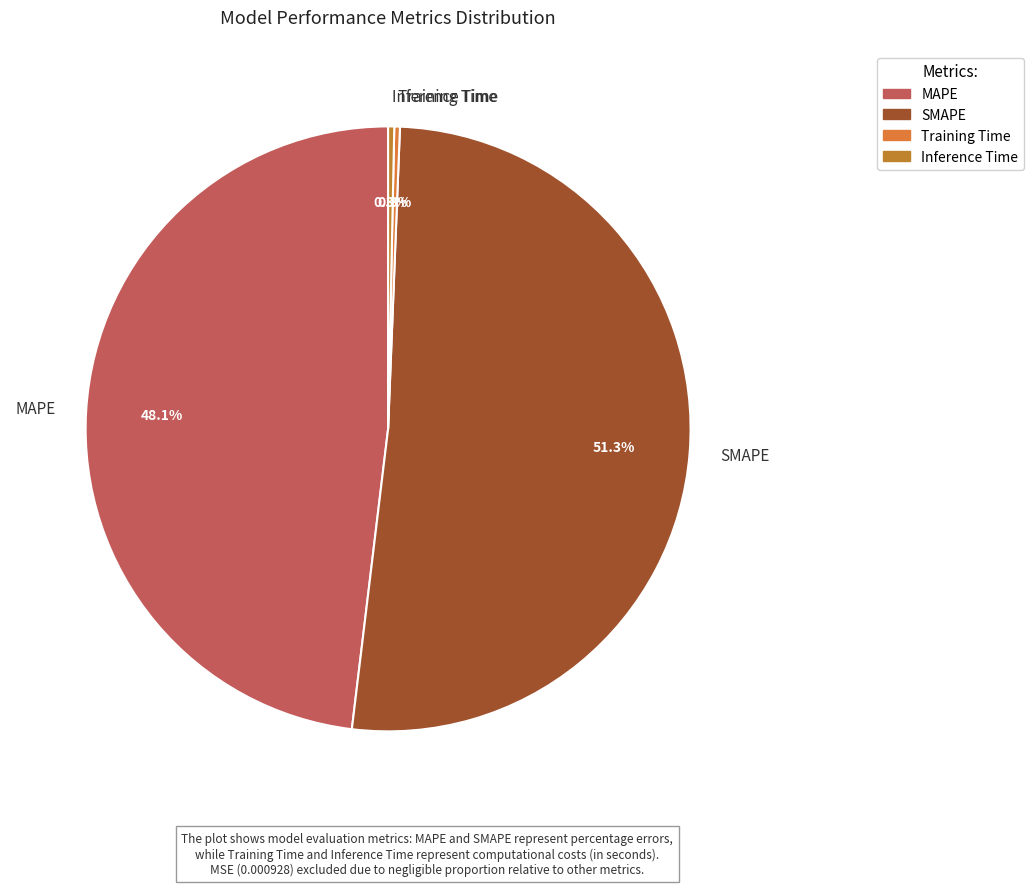

Do MAPE and Training Time together represent more than half of the pie?

No